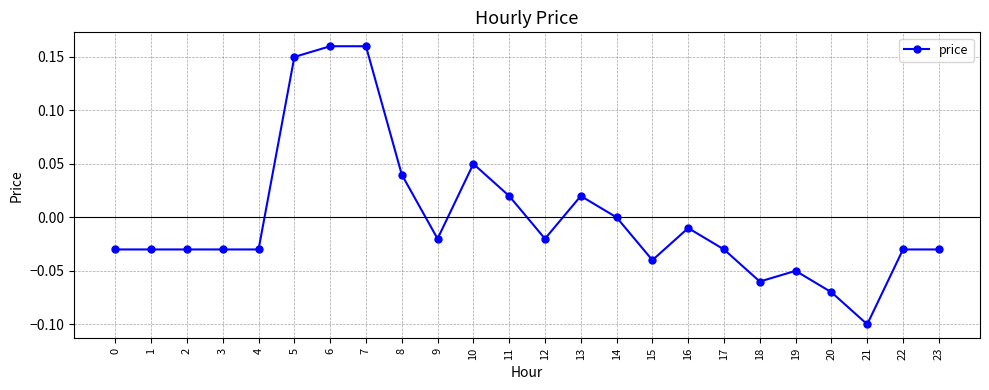

At which category does the chart reach its minimum across all series?

21